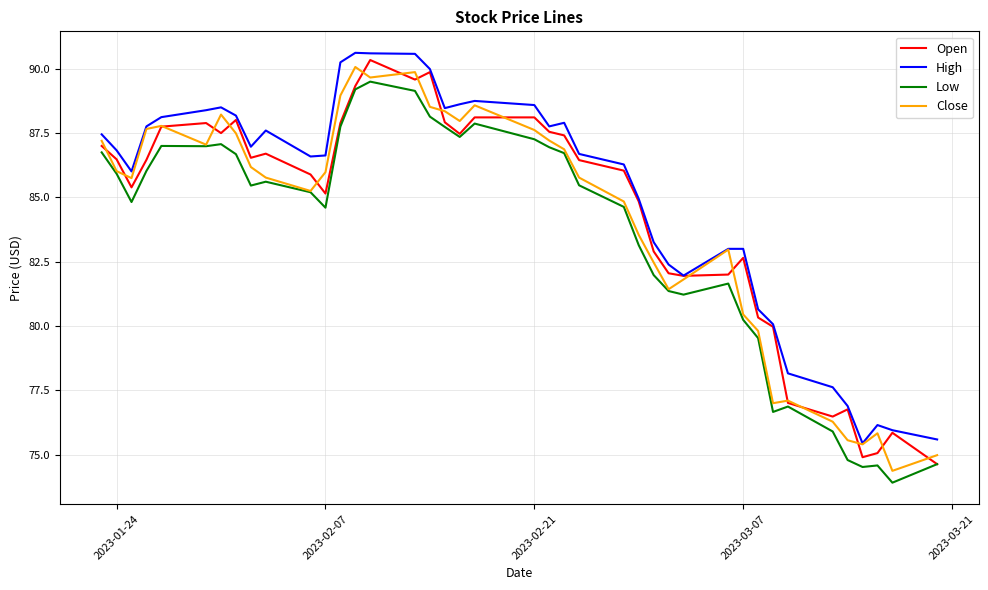

True or false: High has more than 1 points higher than both neighbors.

True